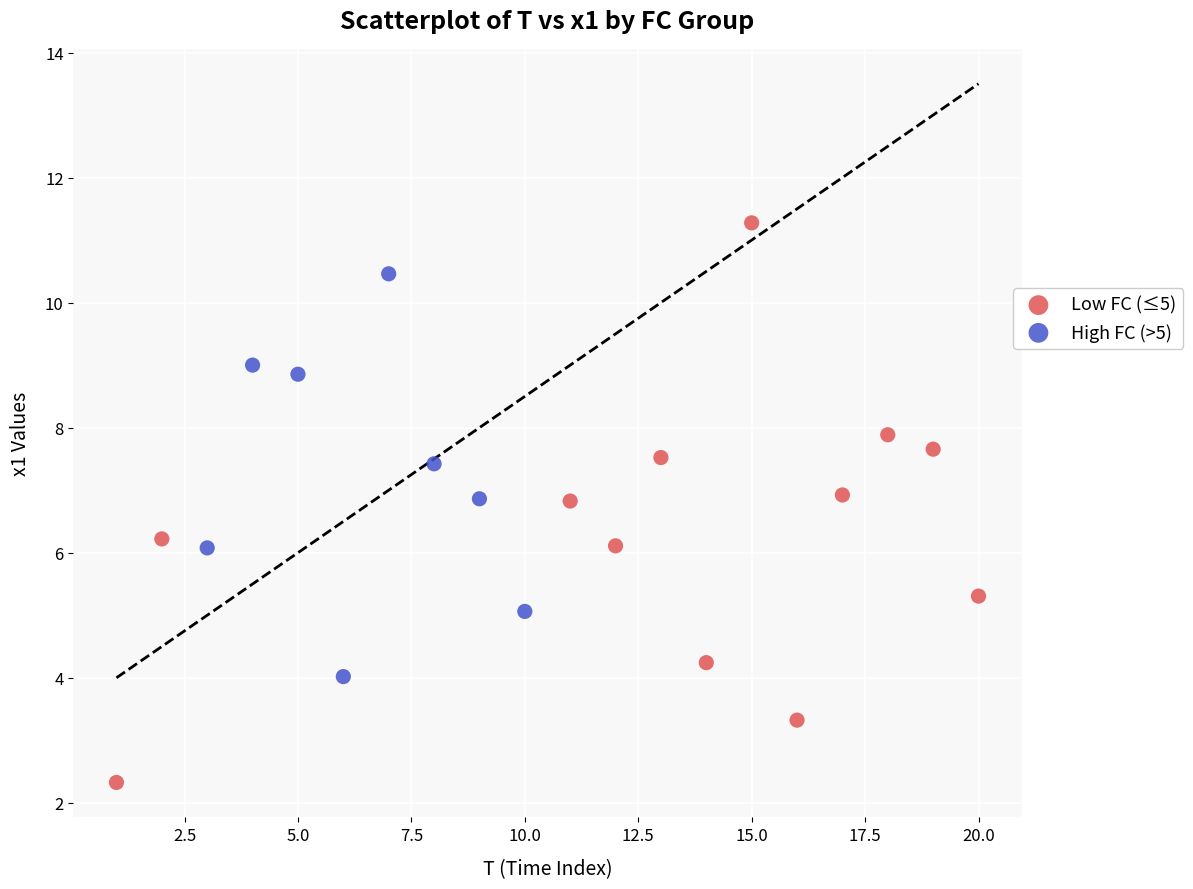

Which series reaches the maximum Y coordinate?

Low FC (≤5)